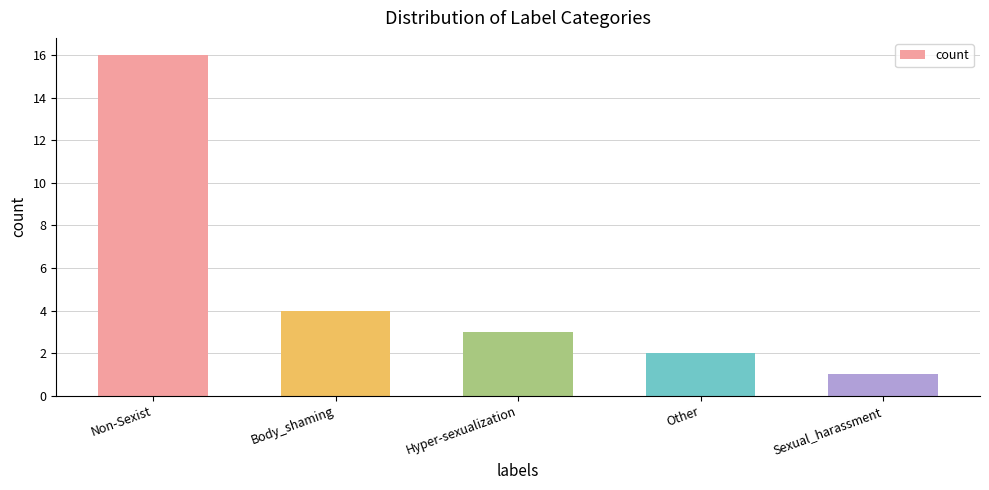

What is the difference between the values at Hyper-sexualization and Body_shaming?

1